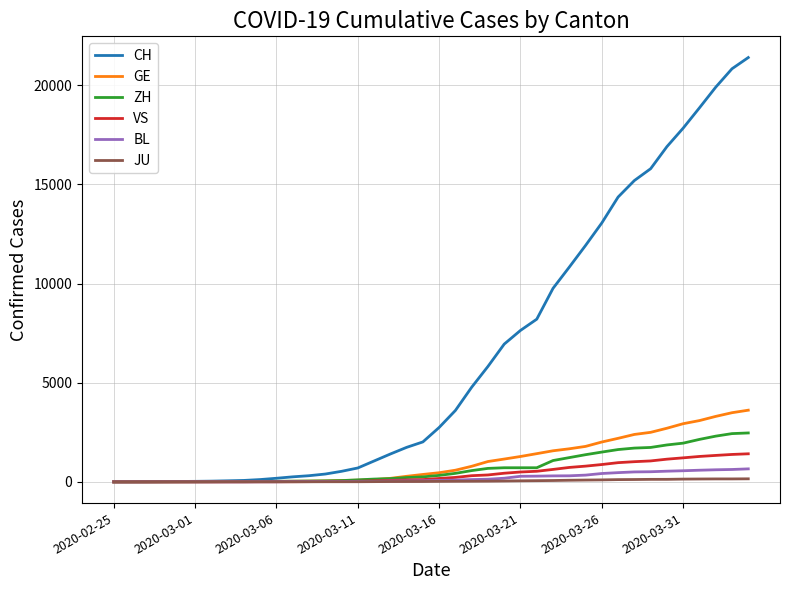

Which series has the largest total across all categories?

CH